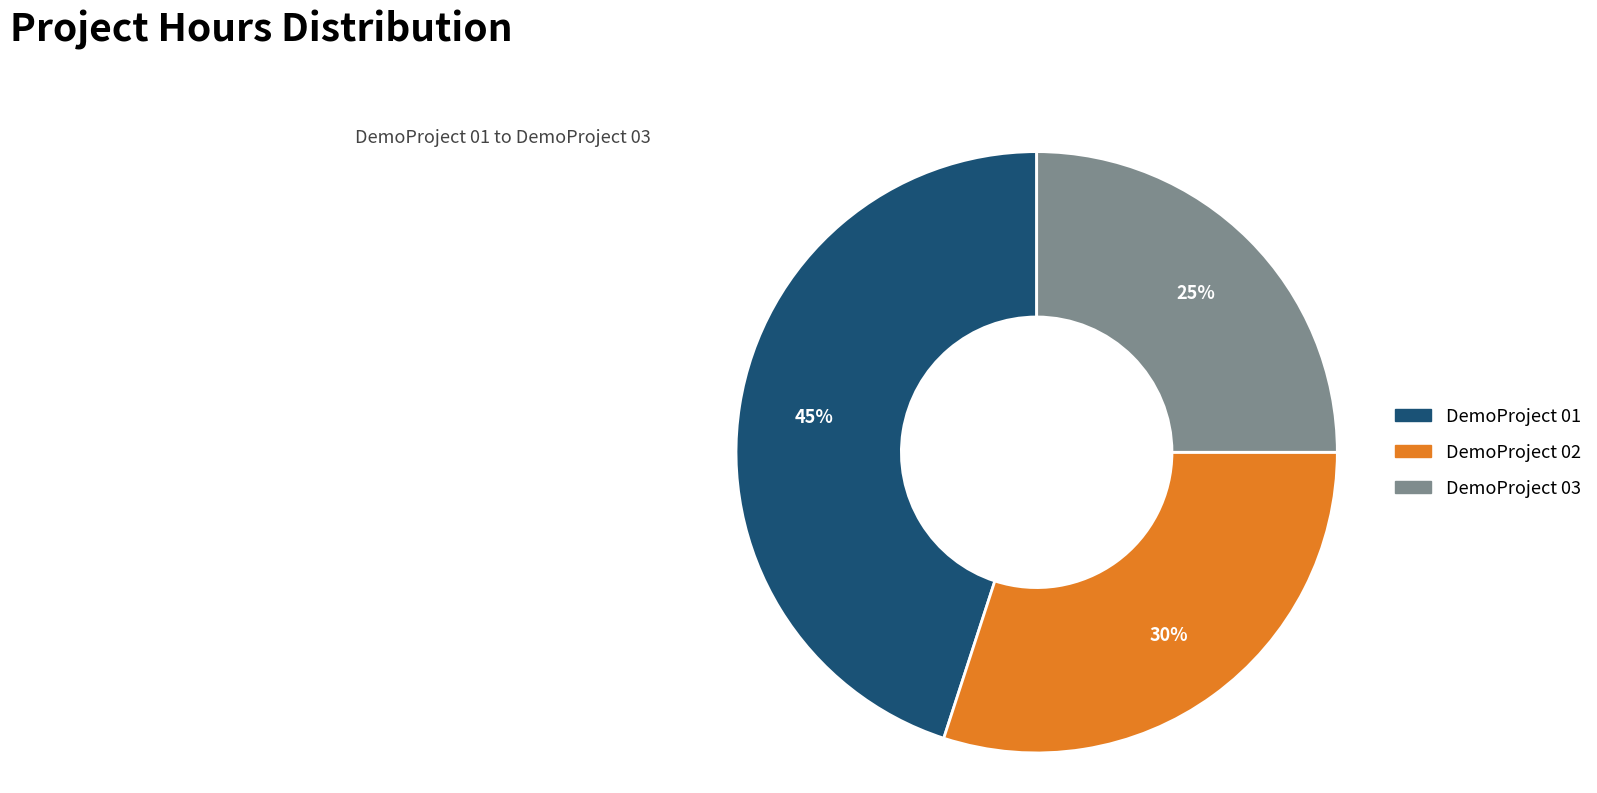

Between DemoProject 02 and DemoProject 03, which is larger?

DemoProject 02